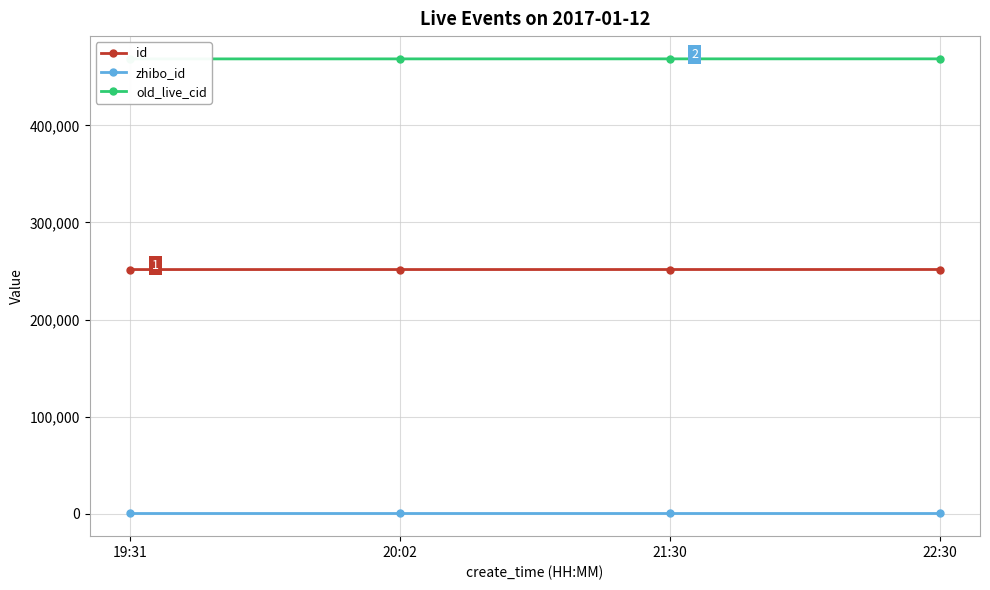

True or false: old_live_cid and id intersect in this chart.

False